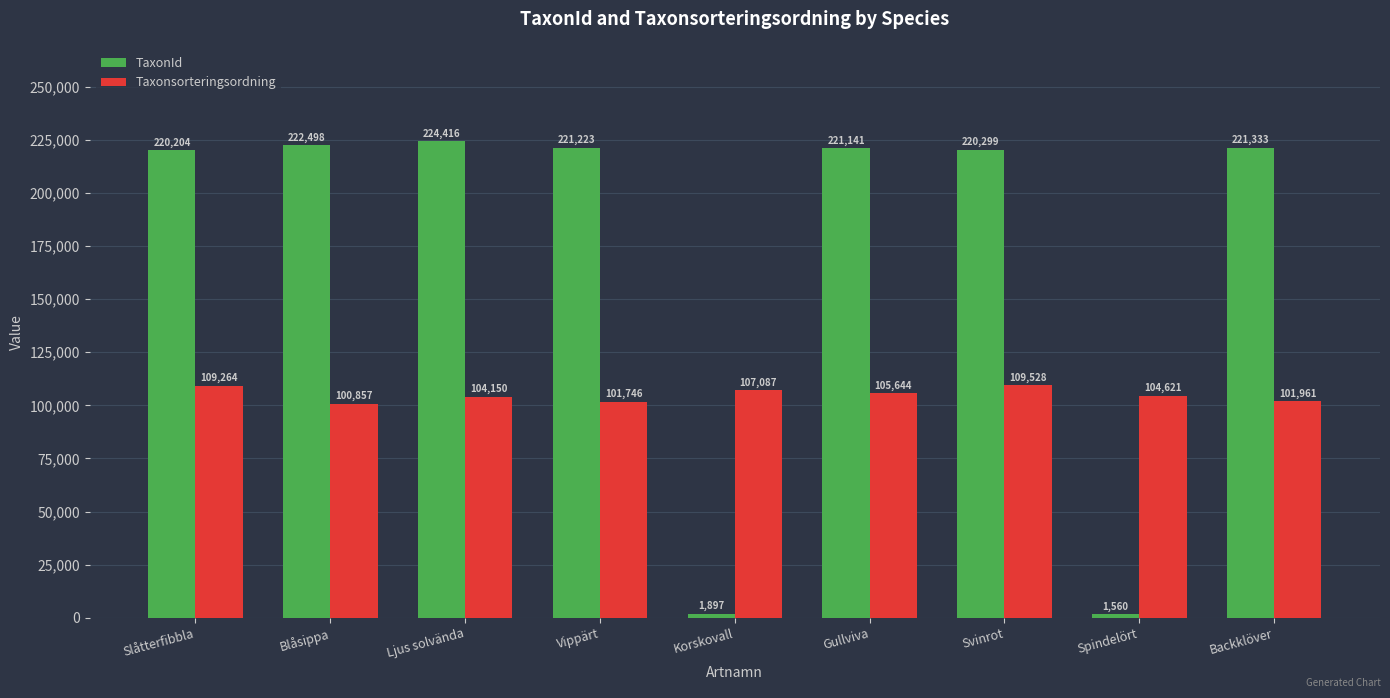

What is the value of the Taxonsorteringsordning bar at the 9th from the left?

101961